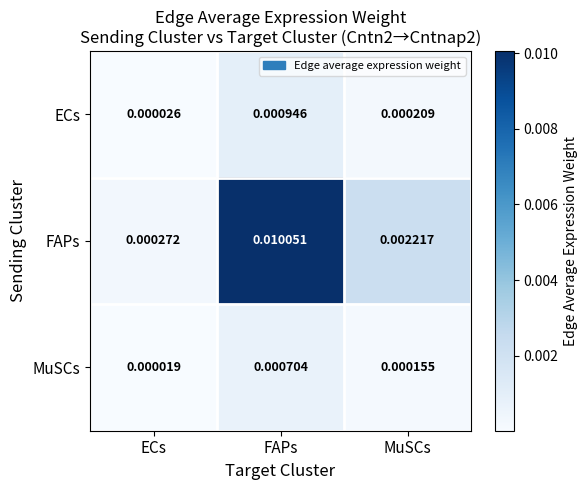

Is the value of ECs at FAPs greater than the value of FAPs at MuSCs?

No